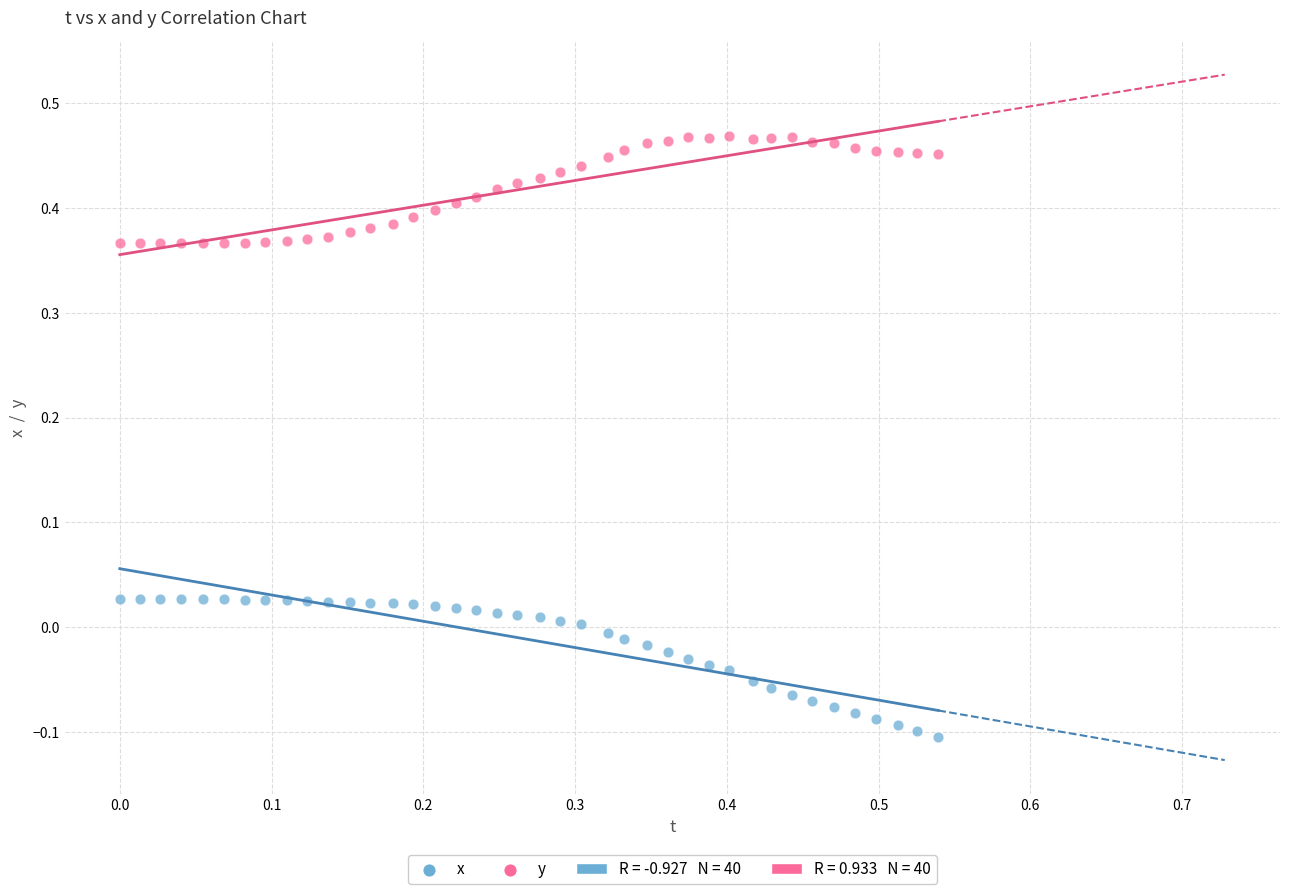

Across all data points, what is the range of Y values (max minus min)?

0.6